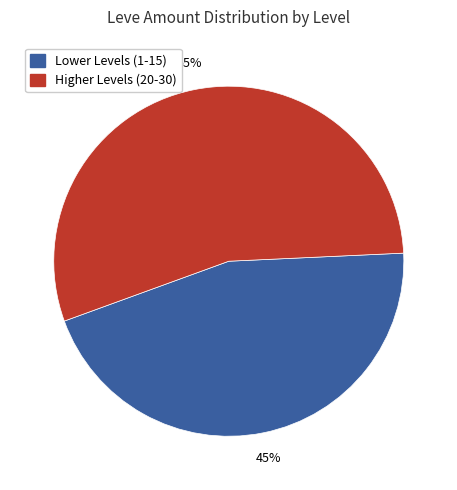

To the nearest percent, what is the combined percentage of Higher Levels (20-30) and Lower Levels (1-15)?

100%